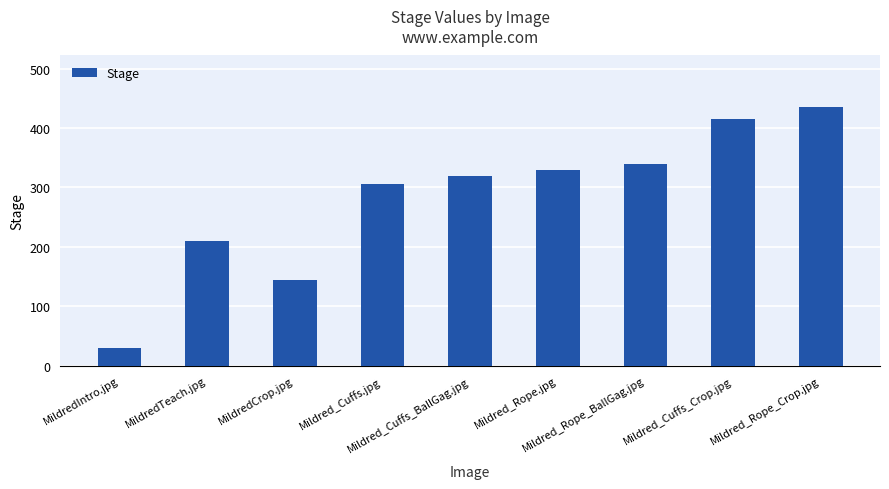

Reading right to left, extract all data points from this chart.

435	415	340	330	320	305	145	210	30